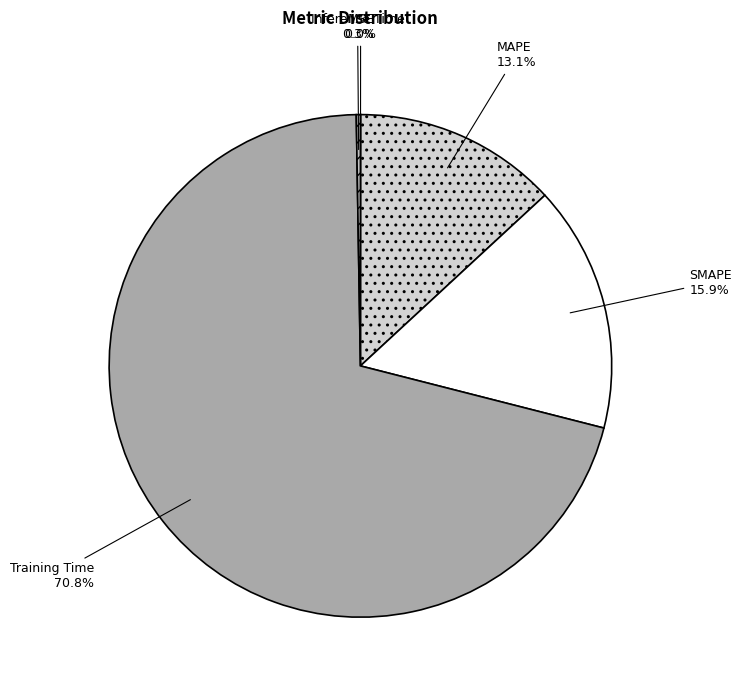

What percentage is NOT represented by MAPE?

86.9%